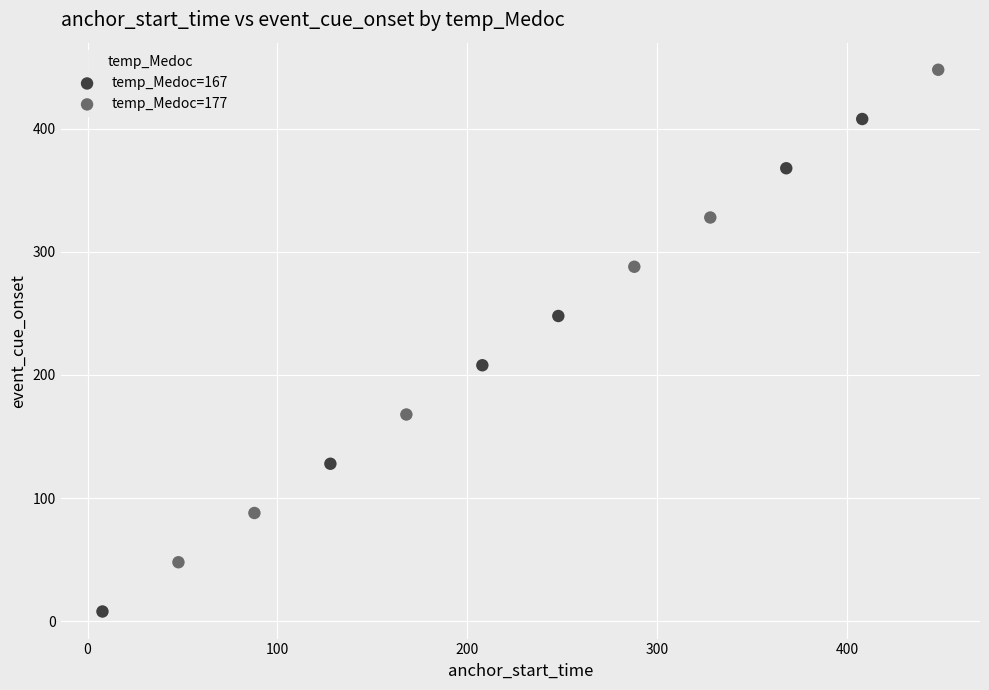

Which series reaches the minimum Y coordinate?

temp_Medoc=167